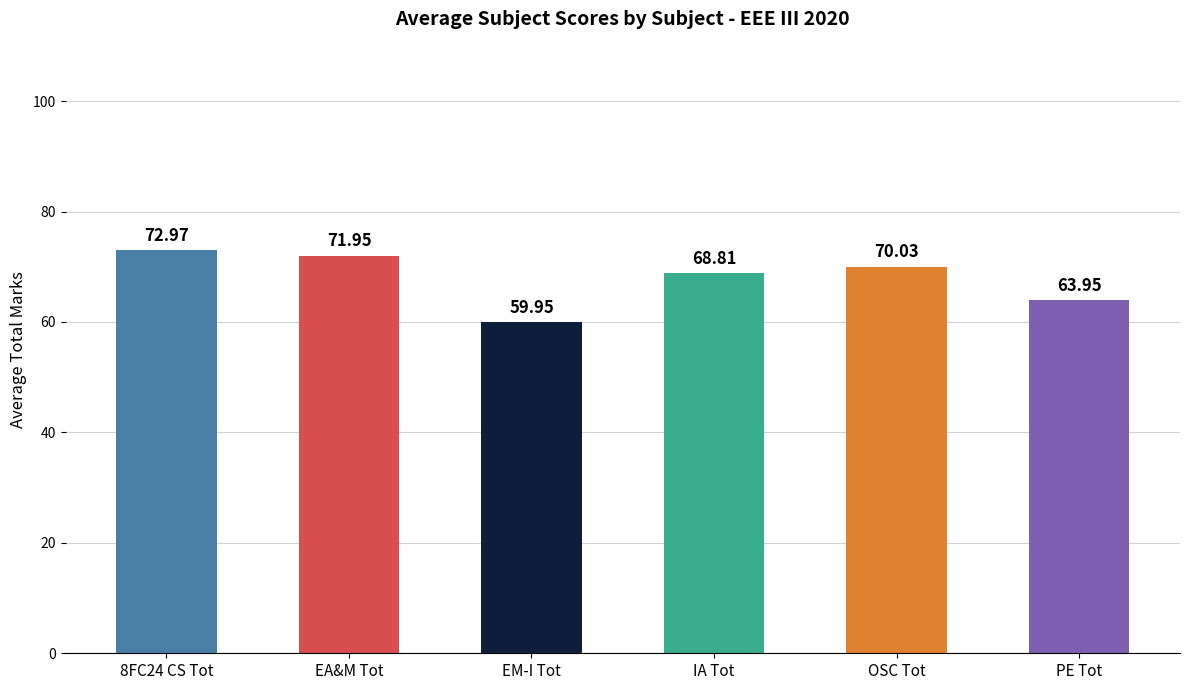

Are the bars grouped side by side (vs. stacked)?

Yes